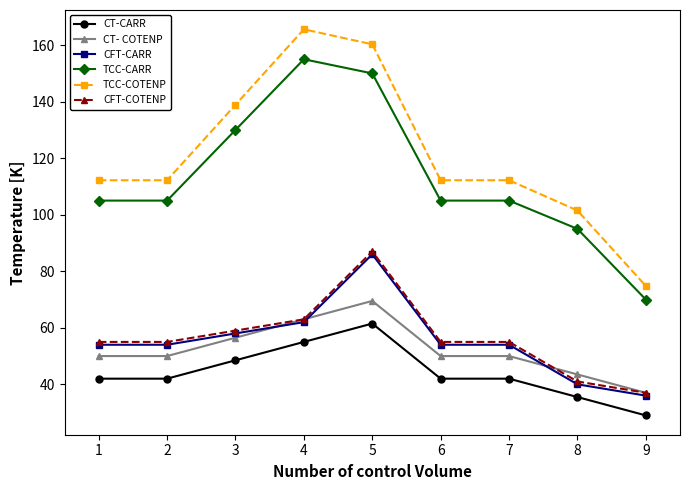

How many data points does each series have?

9